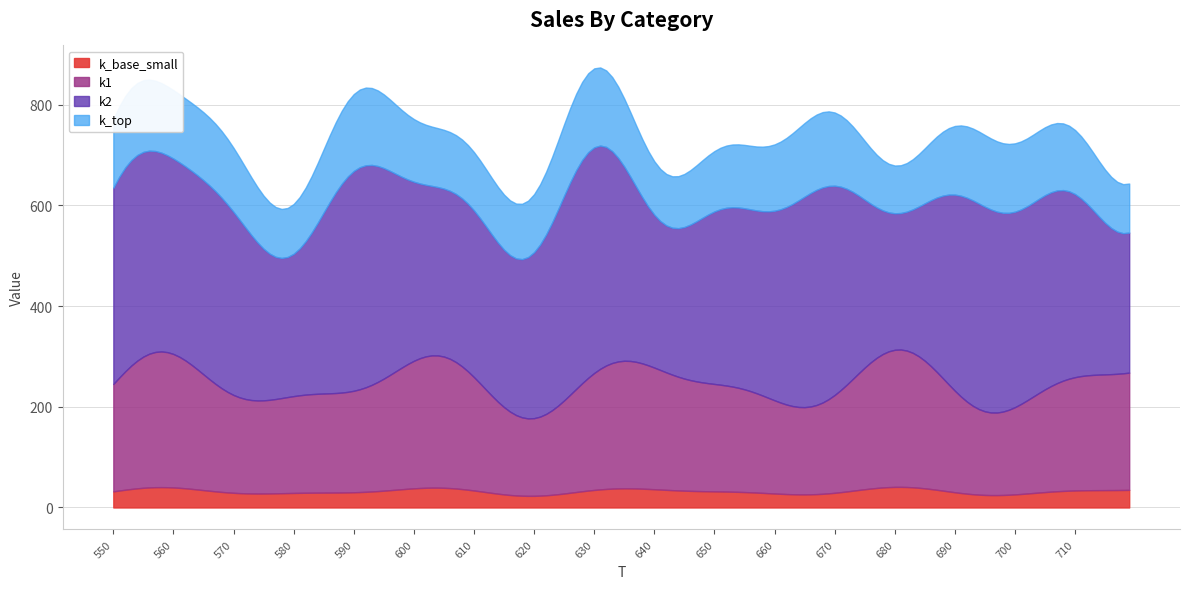

What is the highest value of the k_base_small series?

40.9